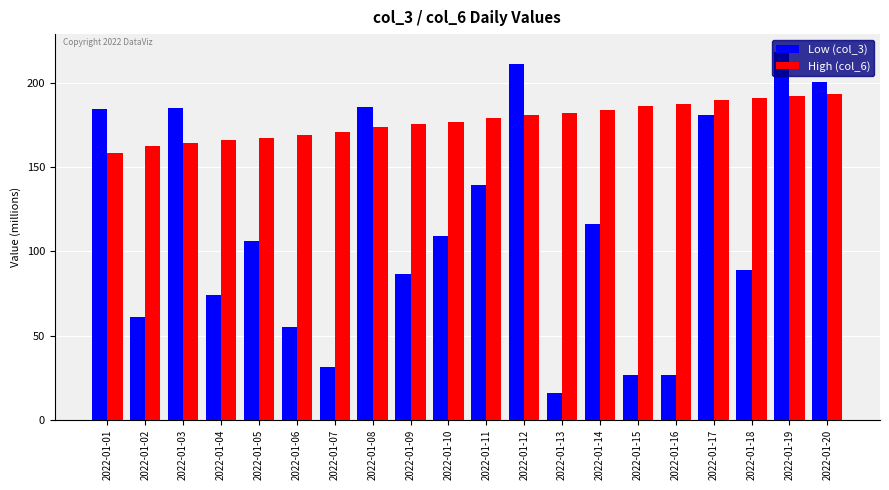

Which label corresponds to the smallest value in the chart?

2022-01-13